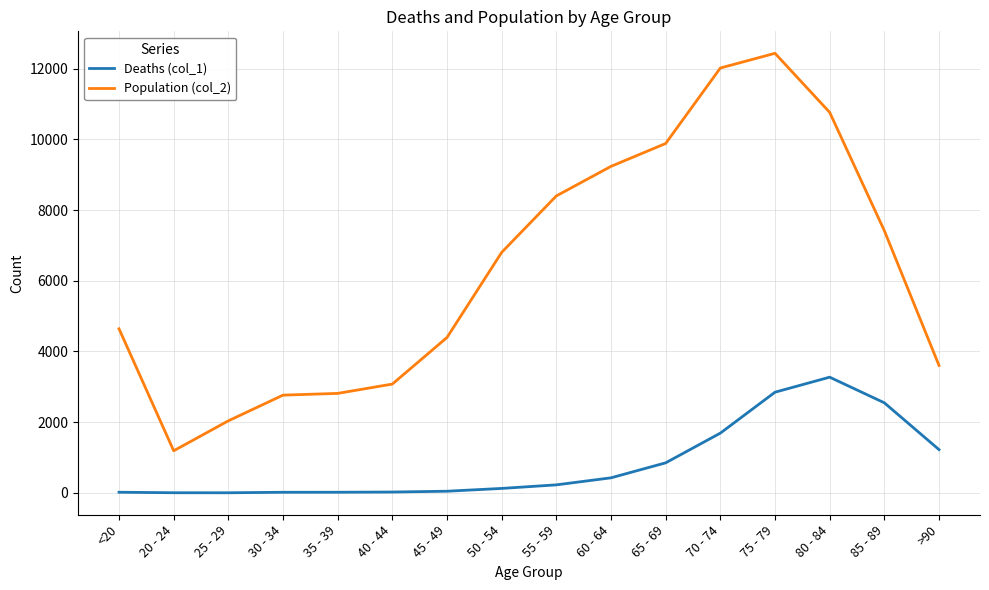

List the series in order of their overall mean, highest first.

Population (col_2), Deaths (col_1)